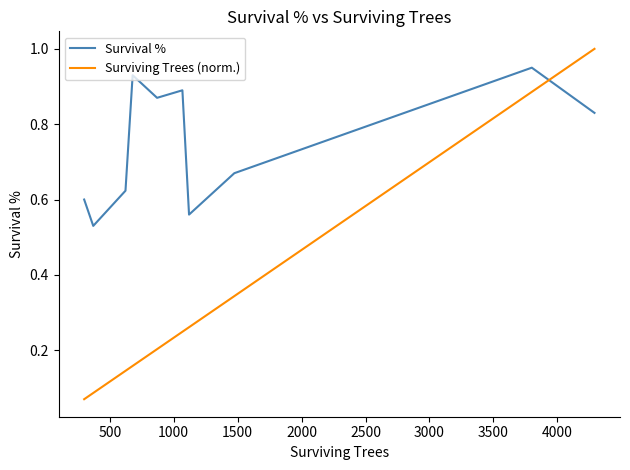

What is the difference between the maximum and minimum values in the Survival % series?

0.4